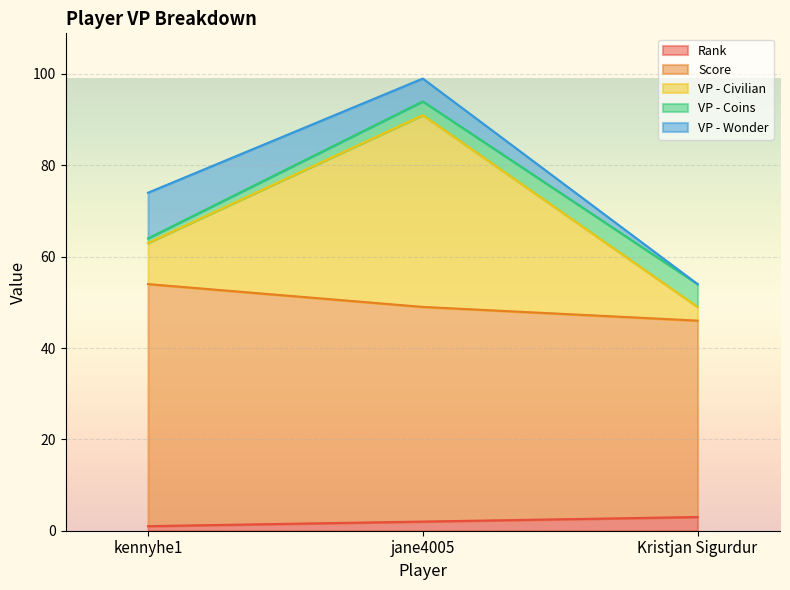

At which label is VP - Civilian closest to 74?

kennyhe1